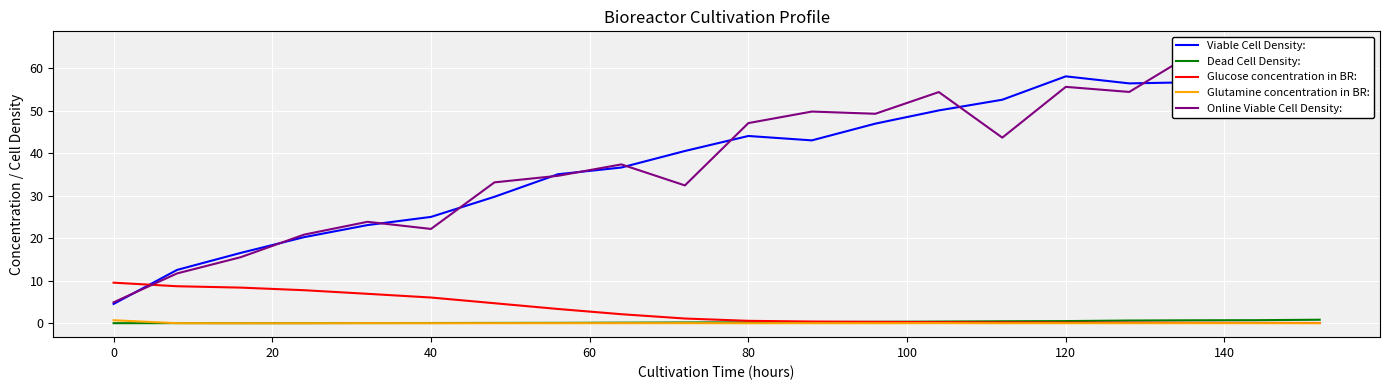

Reading right to left, list all the values displayed in this chart.

Viable Cell Density:: 65.4	61.9	56.7	56.4	58.1	52.6	50.1	47.0	43.0	44.1	40.5	36.6	35.1	29.8	25.0	23.1	20.3	16.5	12.6	4.5
Dead Cell Density:: 0.8	0.7	0.7	0.6	0.5	0.5	0.4	0.3	0.3	0.2	0.2	0.1	0.1	0.1	0.1	0.1	0.0	0.0	0.0	0.0
Glucose concentration in BR:: 0.1	0.1	0.1	0.1	0.2	0.2	0.3	0.3	0.4	0.6	1.1	2.1	3.4	4.7	6.1	6.9	7.8	8.4	8.7	9.6
Glutamine concentration in BR:: 0.0	0.0	0.0	0.0	0.0	0.0	0.0	0.0	0.0	0.0	0.0	0.0	0.0	0.0	0.0	0.0	0.0	0.0	0.0	0.7
Online Viable Cell Density:: 59.4	57.9	63.5	54.4	55.6	43.7	54.4	49.3	49.8	47.1	32.4	37.4	34.7	33.1	22.2	23.9	20.8	15.5	11.7	4.9